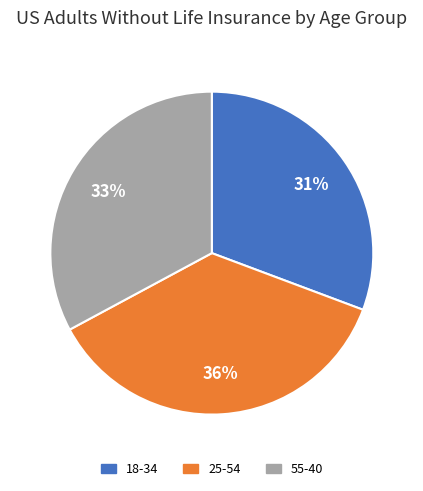

To the nearest percent, what is the average slice percentage?

33%